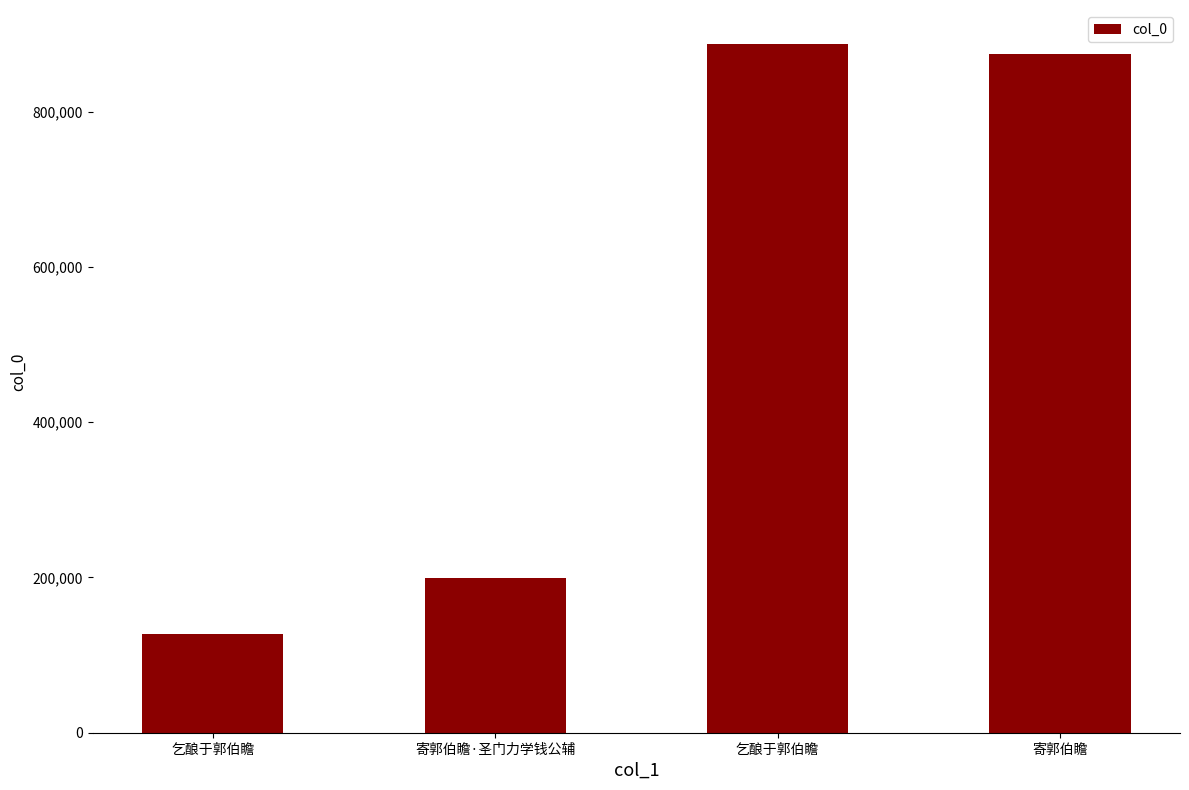

How many series are shown in this chart?

1